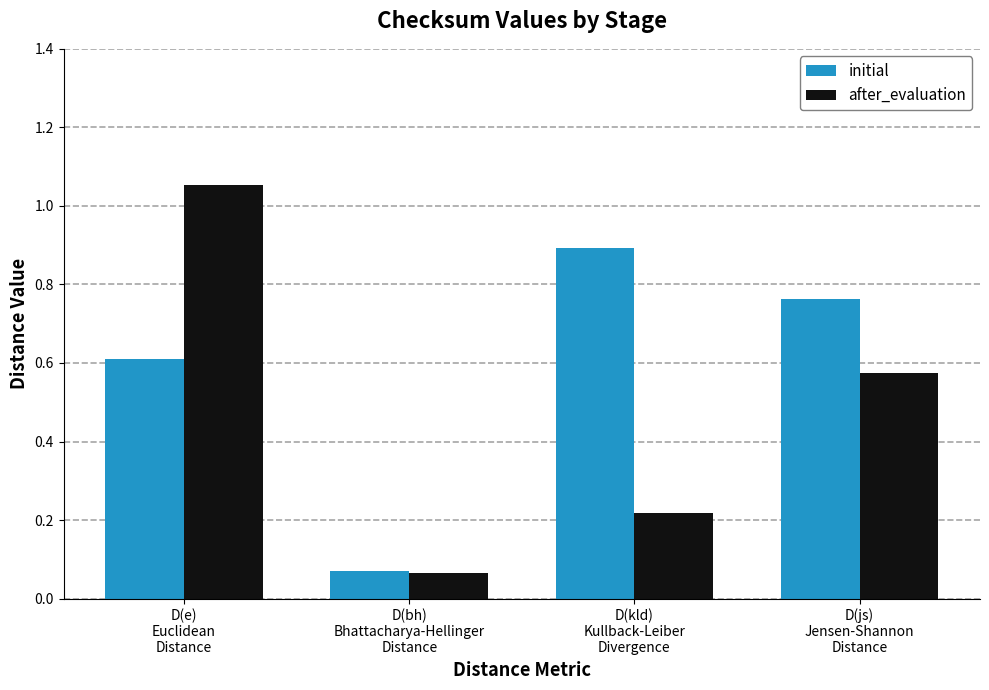

What position from the right is D(kld)
Kullback-Leiber
Divergence?

2